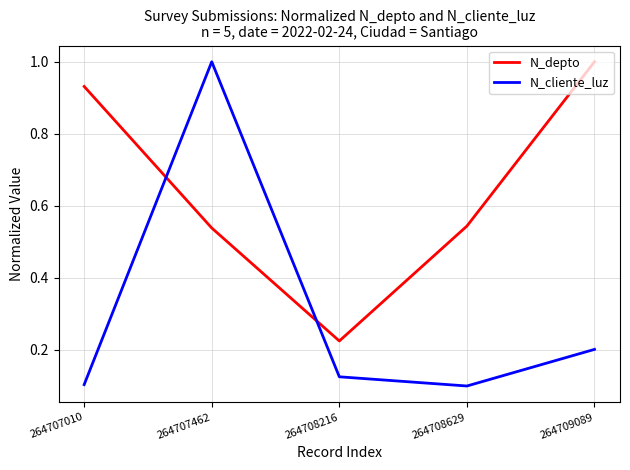

What is the average value of the N_cliente_luz series?

0.3